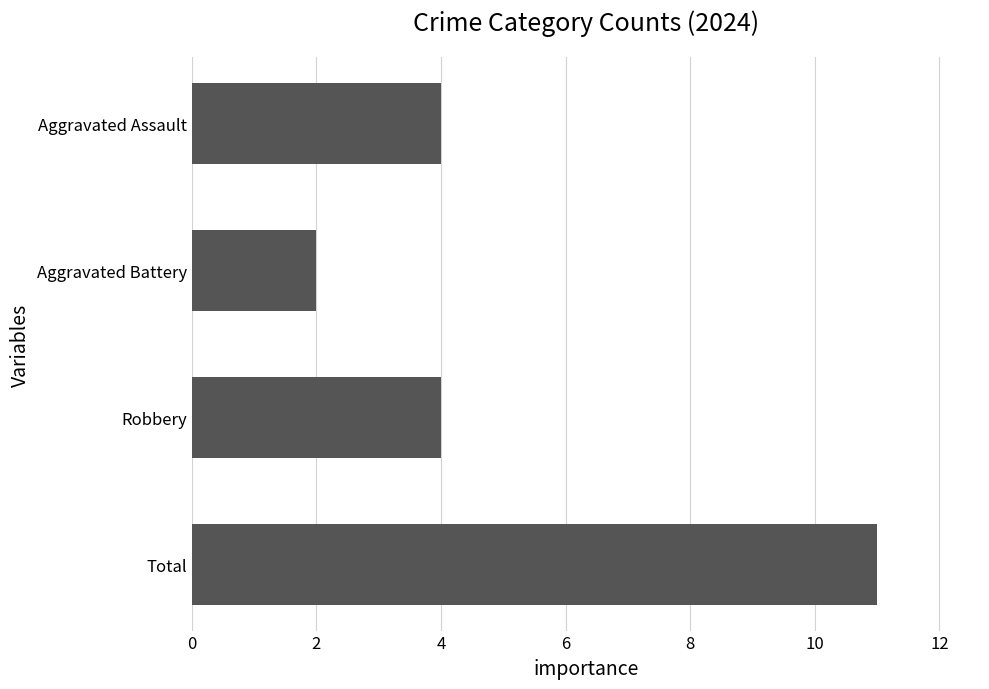

What is the sum of the values at Aggravated Assault and Aggravated Battery?

6